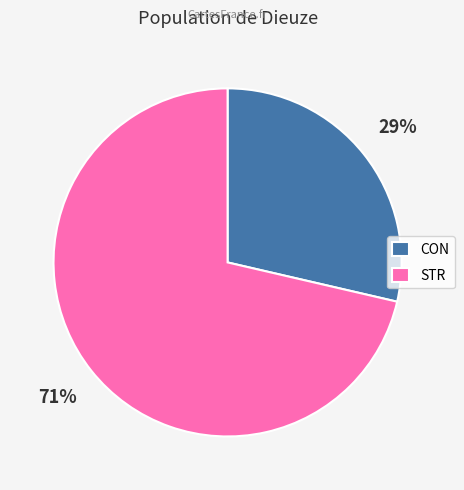

To the nearest percent, what is the average slice percentage?

50%